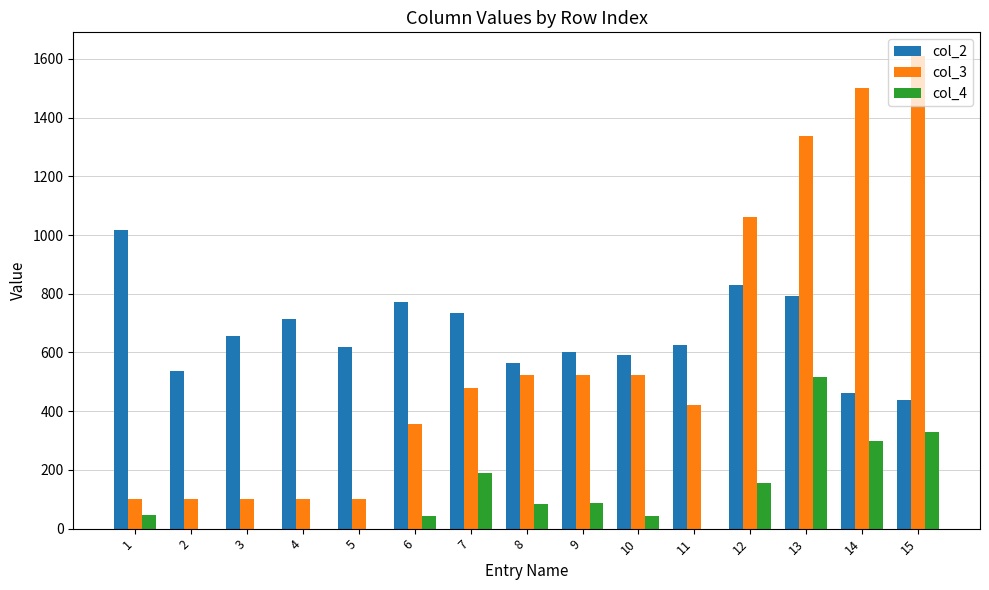

What is the greatest value displayed?

1610